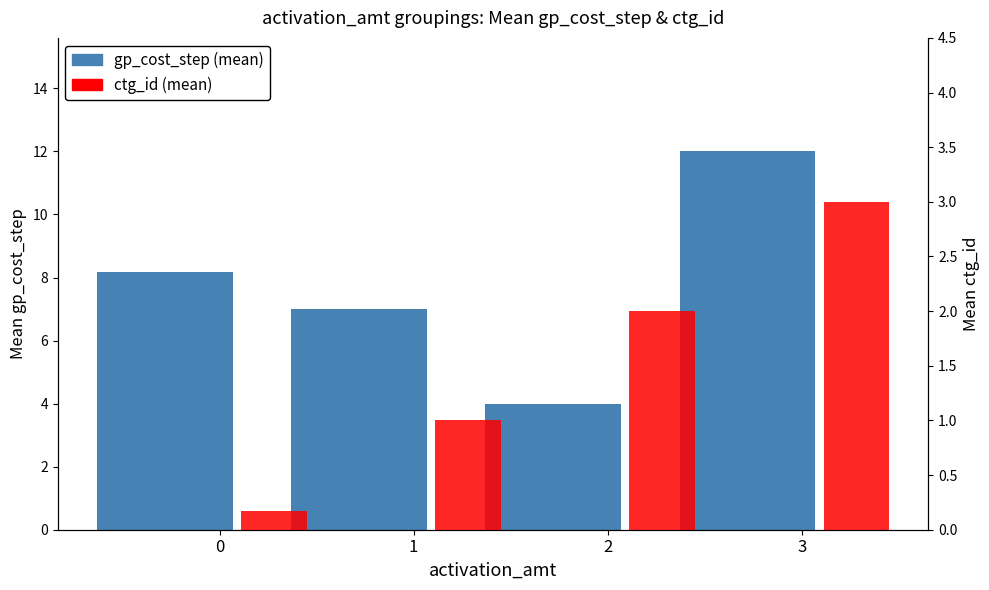

At which label is ctg_id (mean) closest to 1?

1